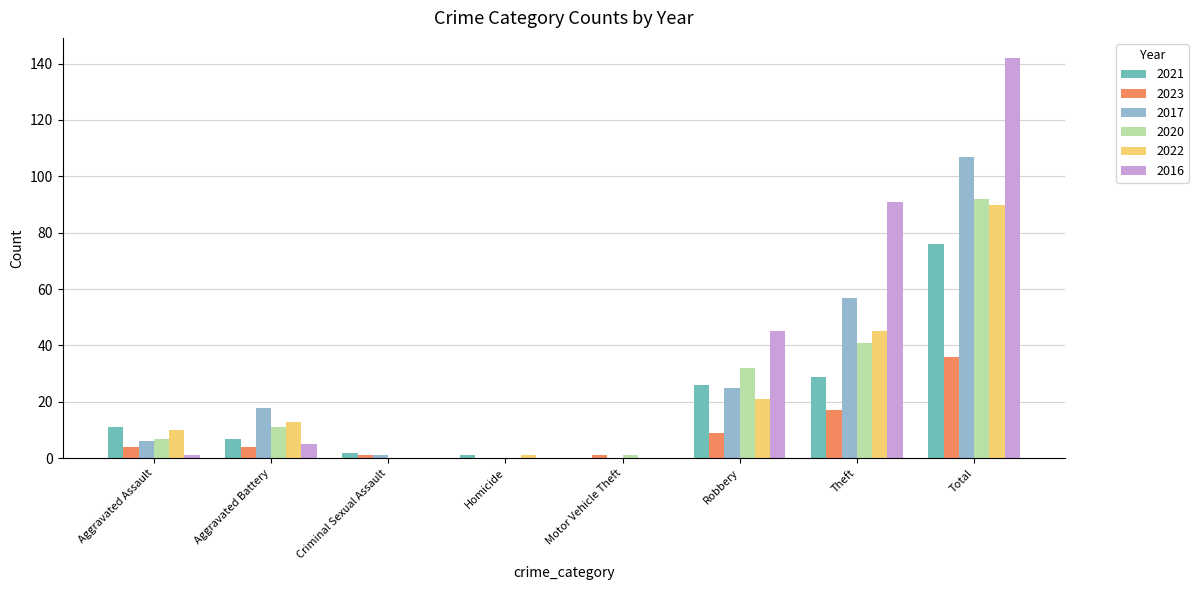

Which series has the widest spread of values?

2016